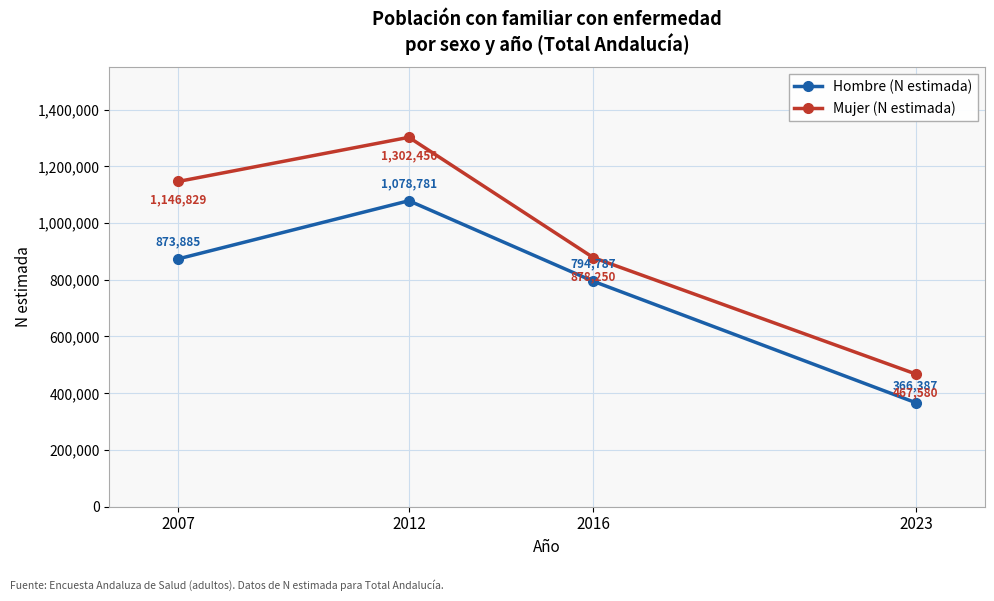

How many interior local peaks does the Hombre (N estimada) series have?

1